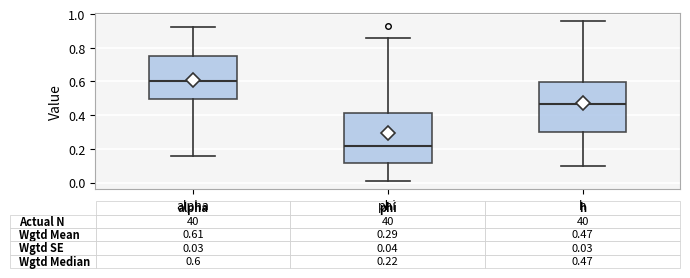

Which box has the highest median line?

alpha